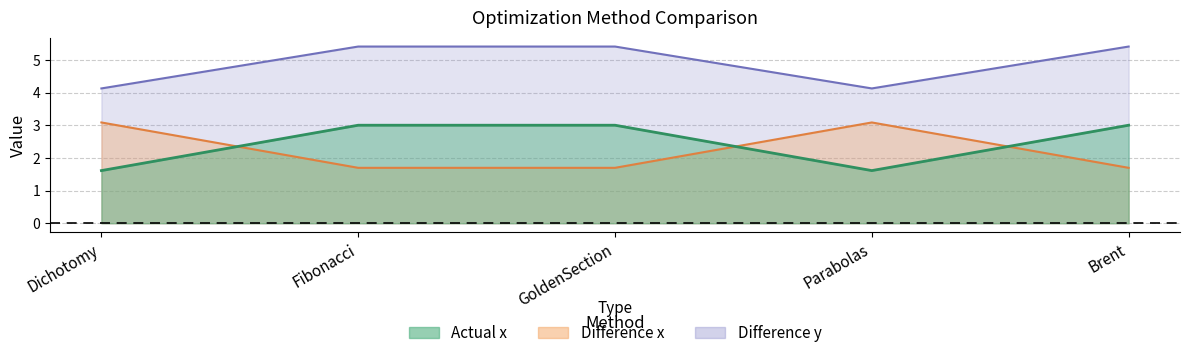

What is the label of the 3rd point from the left?

GoldenSection